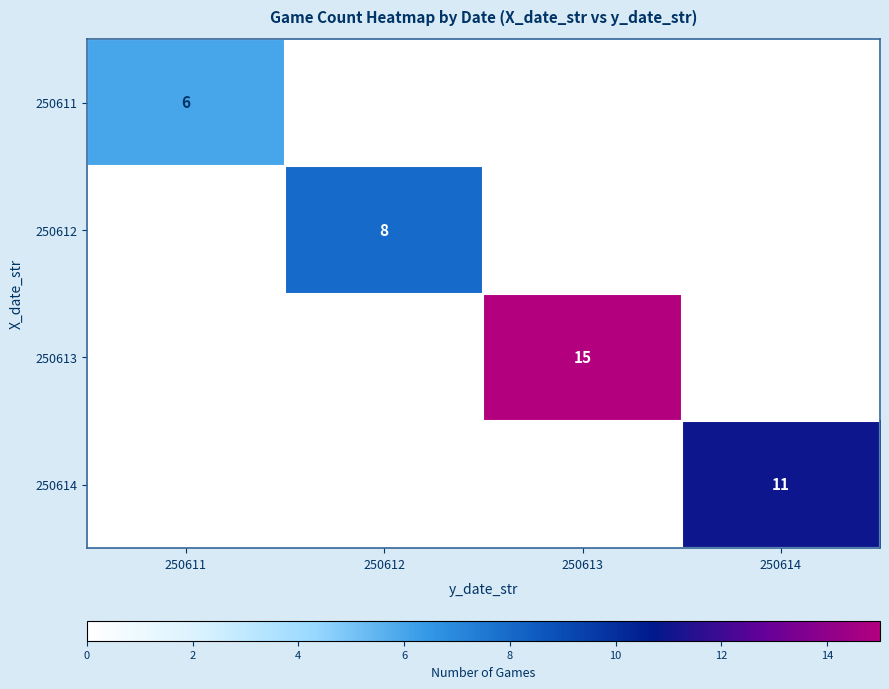

Is it true that 250612 equals 12 at 250612?

False